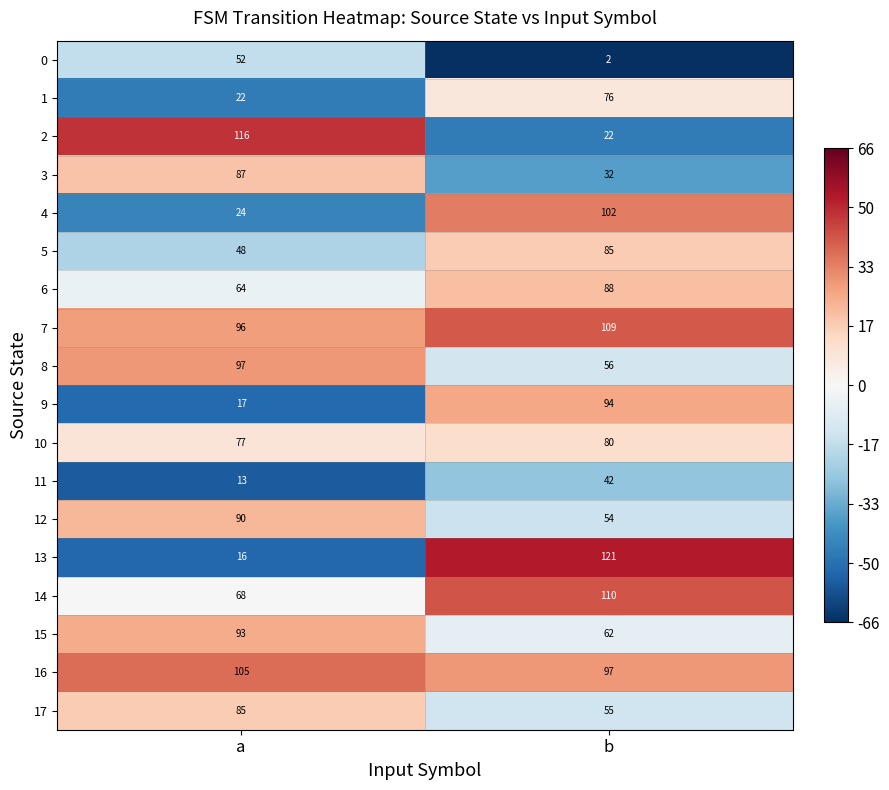

The value of 11 at b is 42. True or false?

True